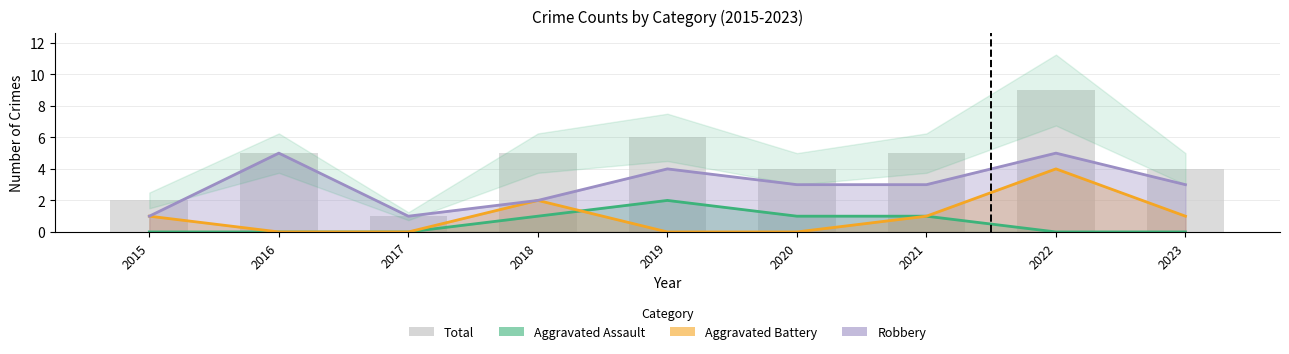

Are the bars grouped side by side (vs. stacked)?

No